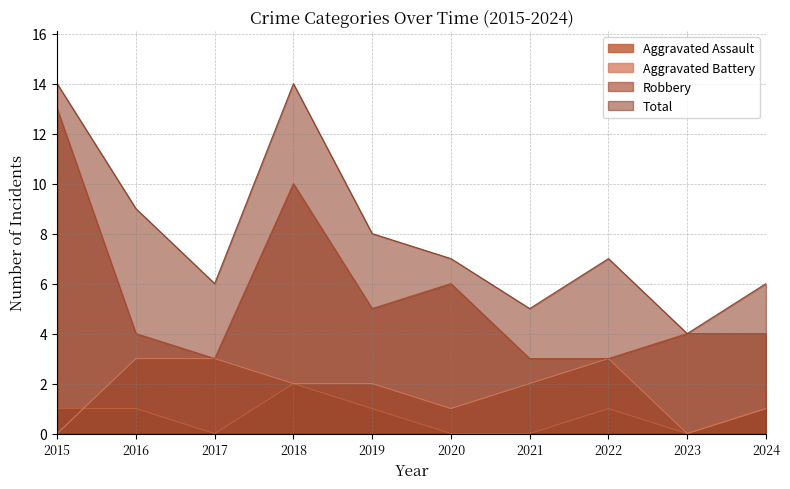

Where is Aggravated Battery nearest to the value 1?

2020